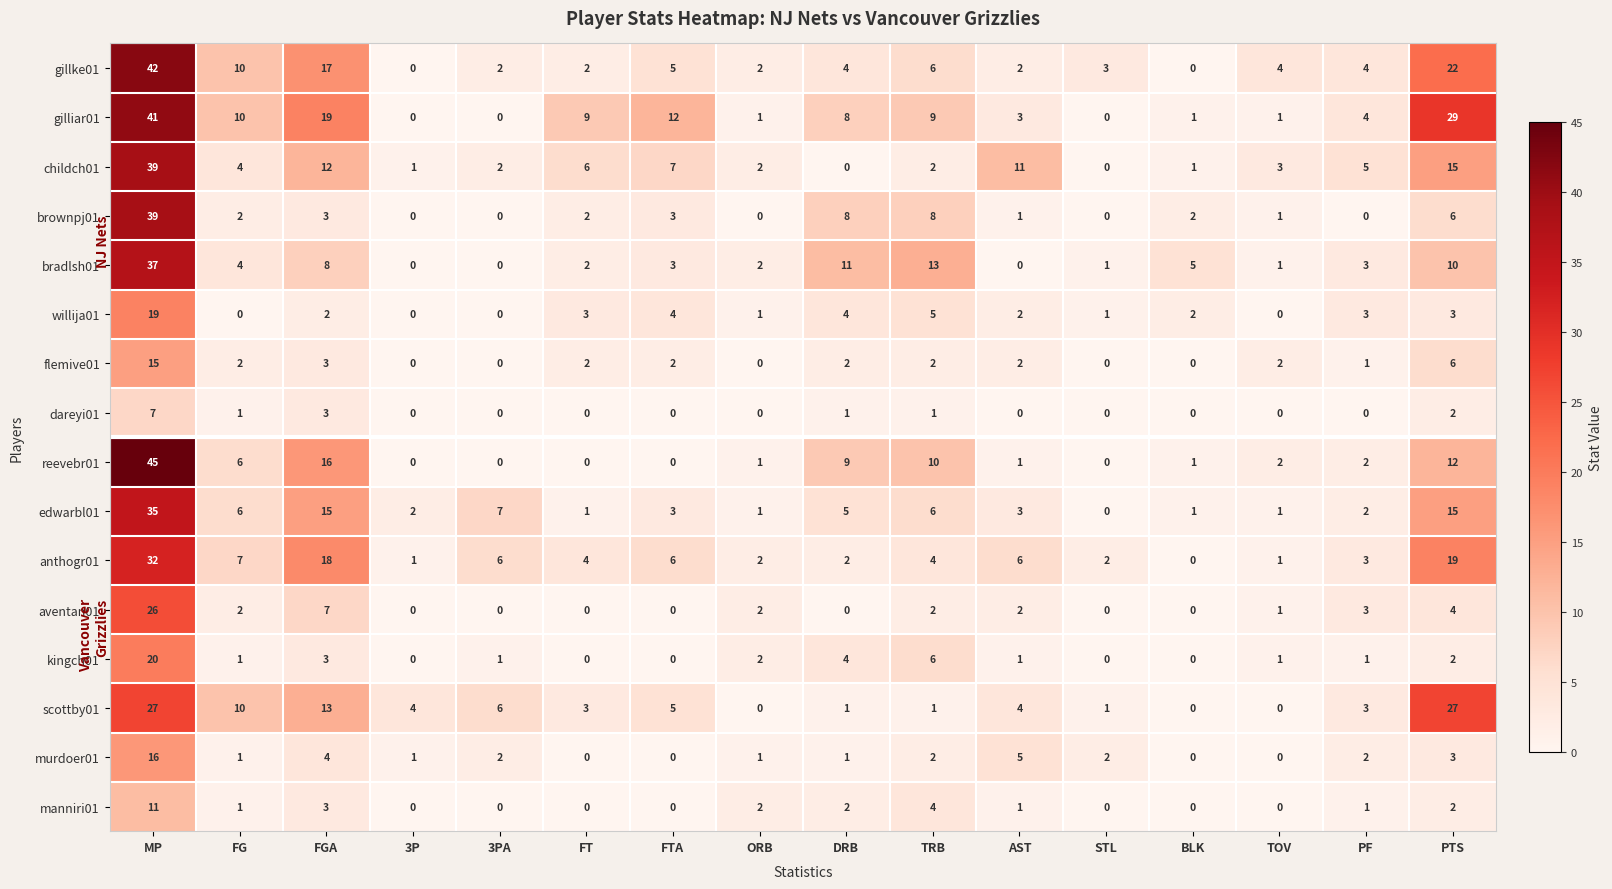

At how many categories does at least one series exceed 23?

2